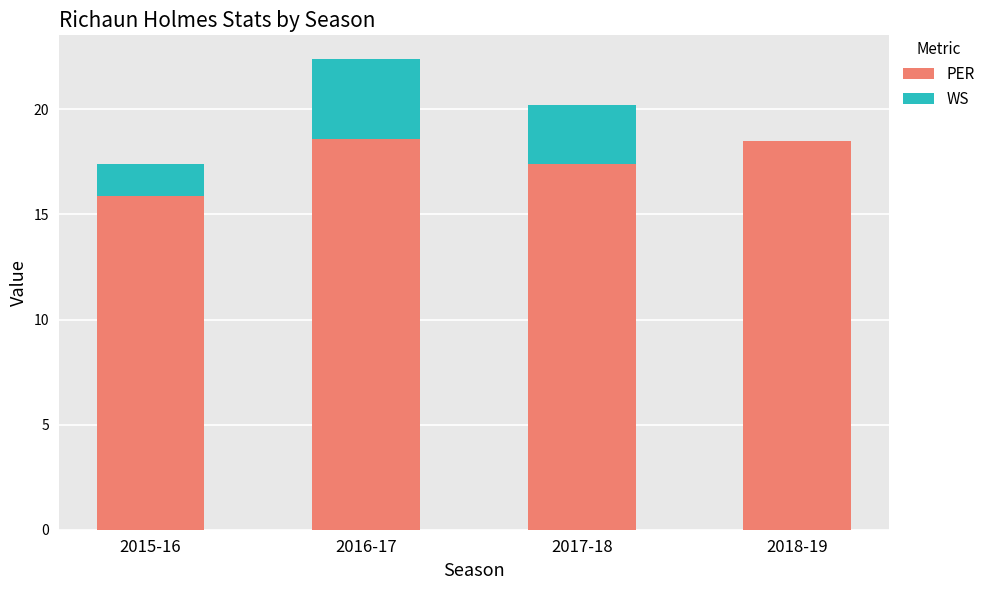

The value of PER at 2018-19 is 18.5. True or false?

True